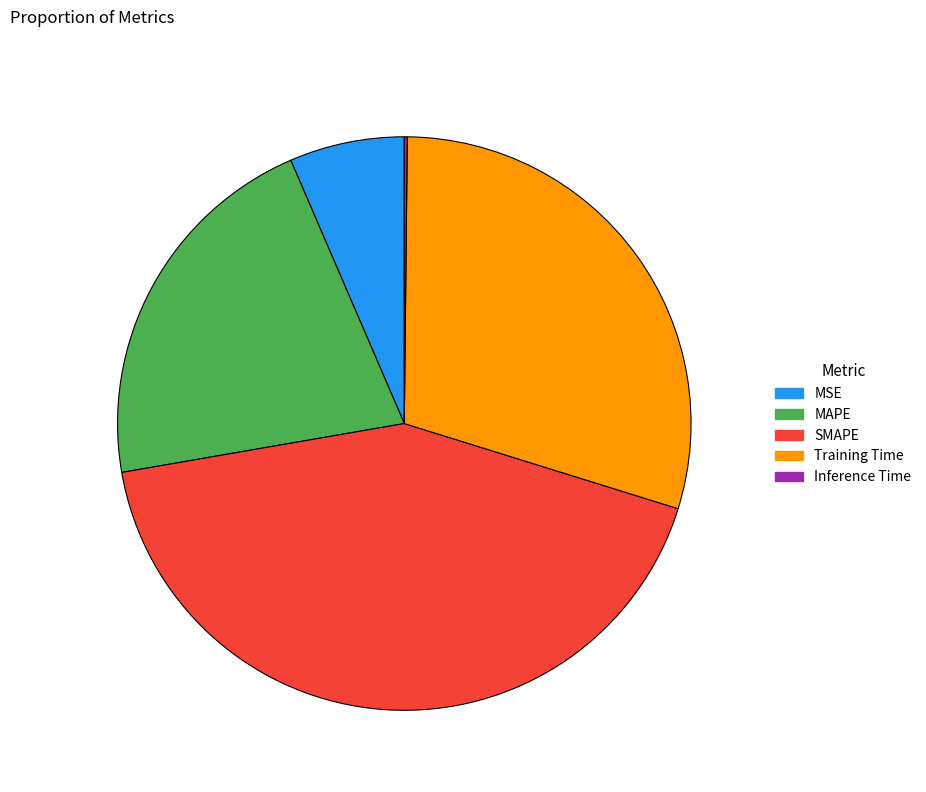

Is the sum of SMAPE and MSE greater than half?

No